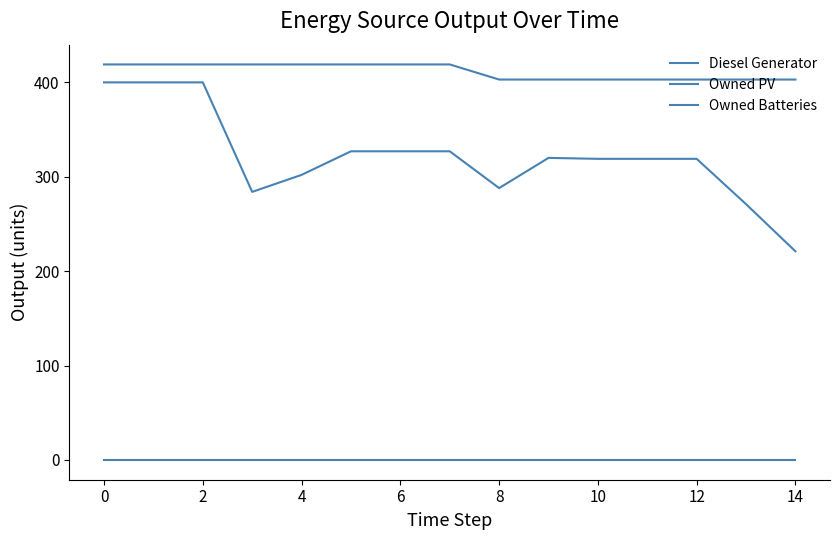

Is this an area chart (filled region under the line)?

No